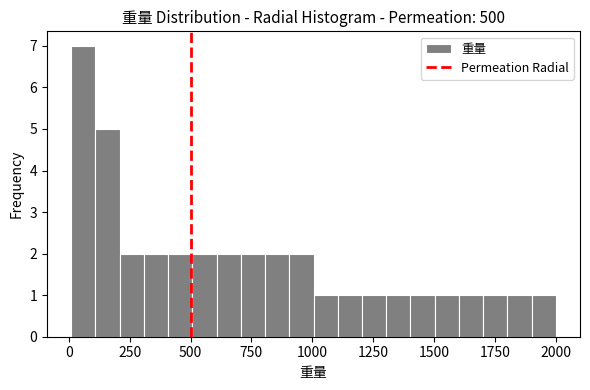

Around what value on the x-axis is the tallest bar? Give the approximate position of its centre, as read against the axis.

50